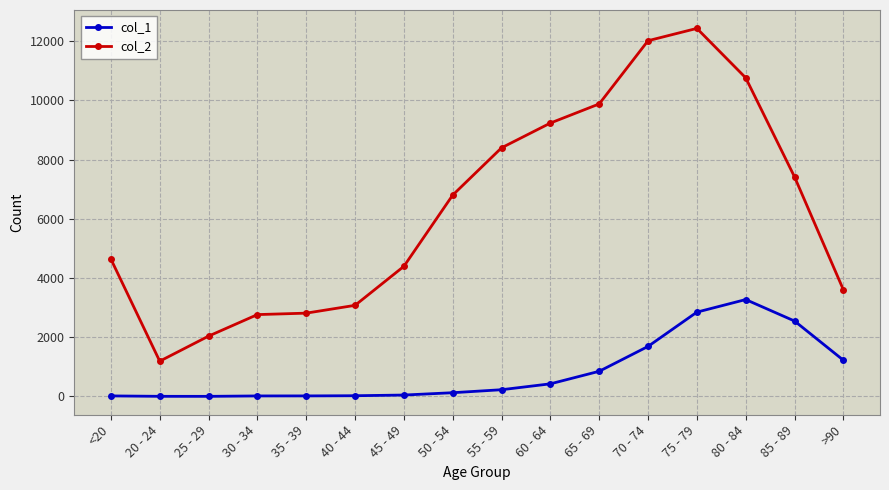

What is the label of the 7th point from the left?

45 - 49